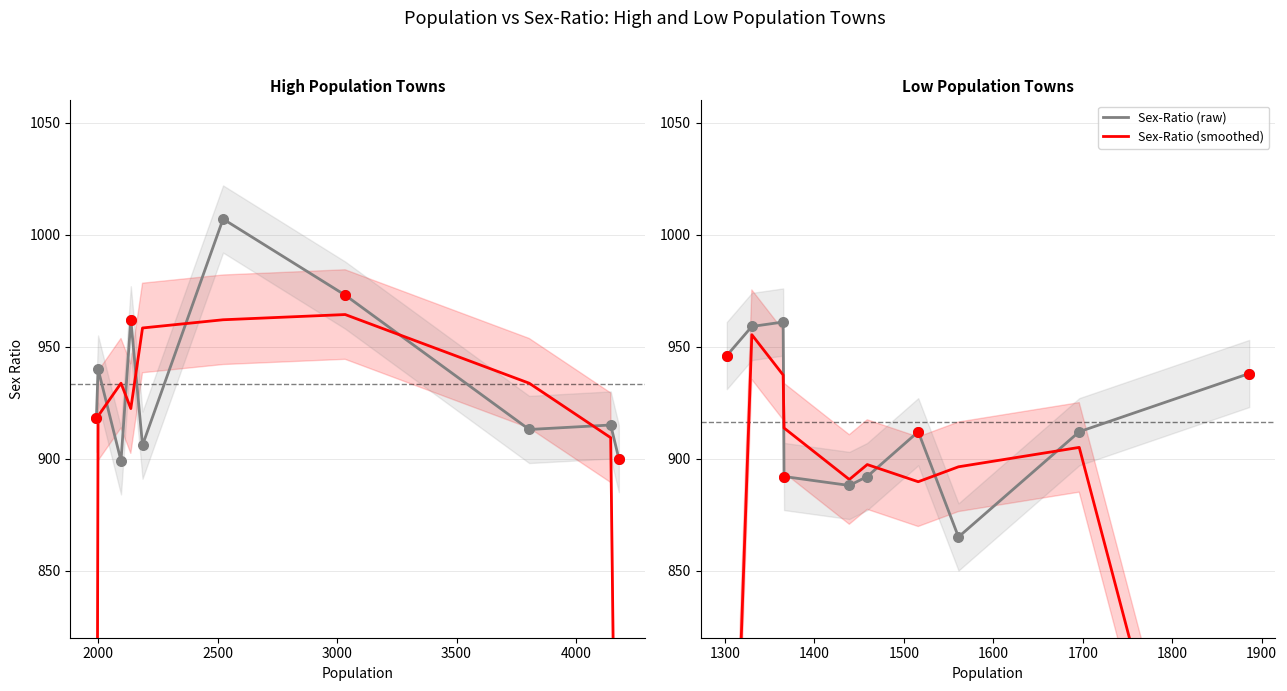

Which series has the largest total across all categories?

Sex-Ratio (raw)